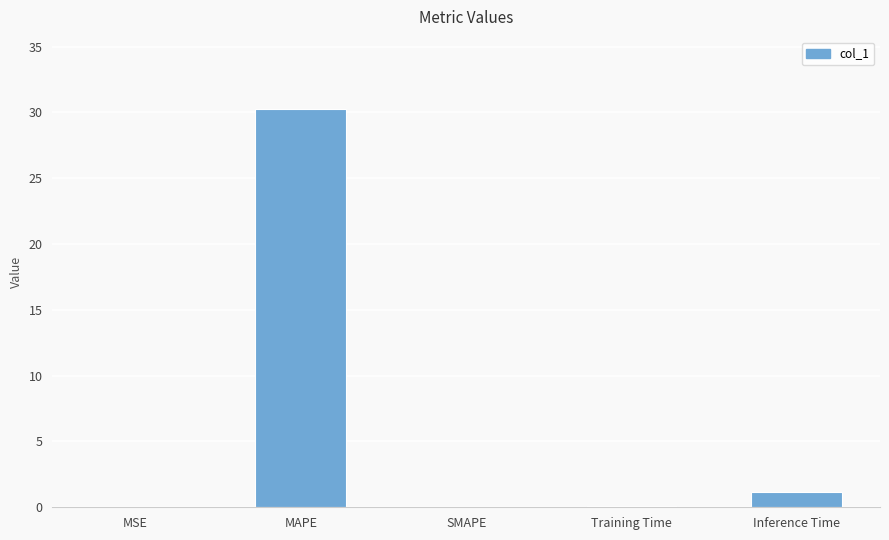

Is it true that the value at MSE is 0.0?

True